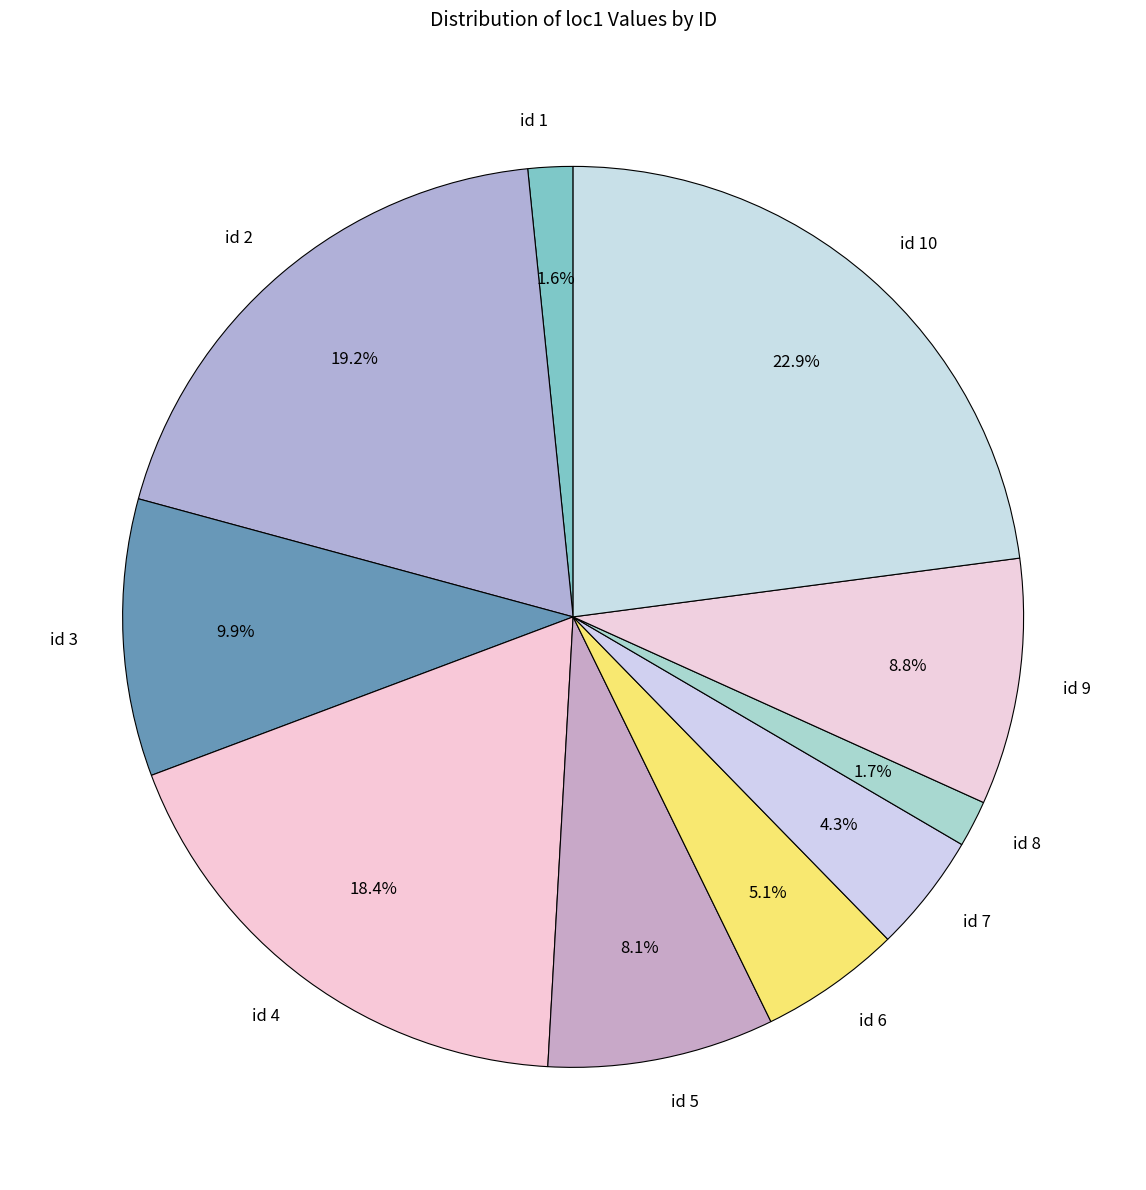

What is the total percentage of id 2 and id 1?

20.8%